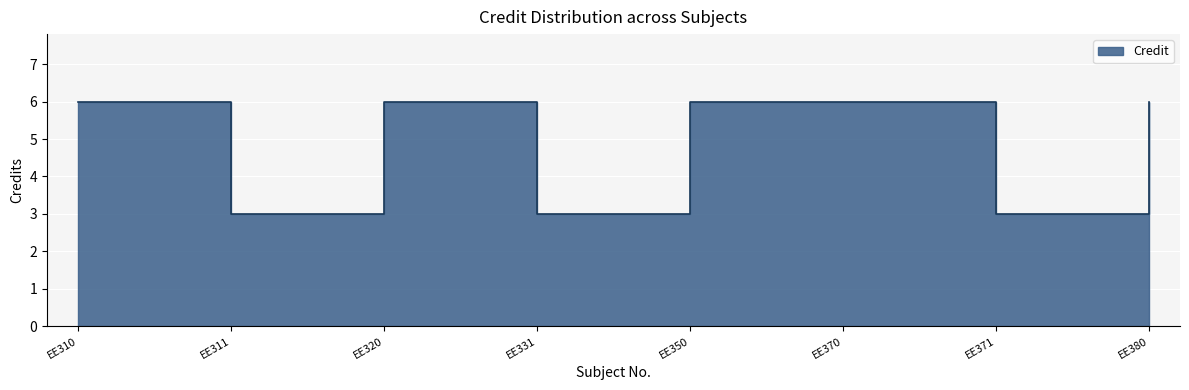

Which label corresponds to the largest value in the chart?

EE310